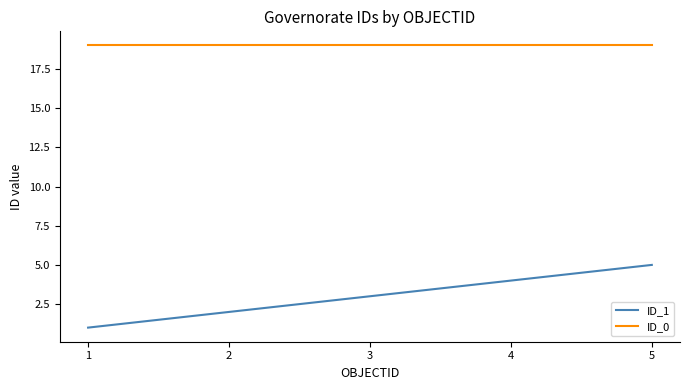

List the series in order of their overall mean, lowest first.

ID_1, ID_0